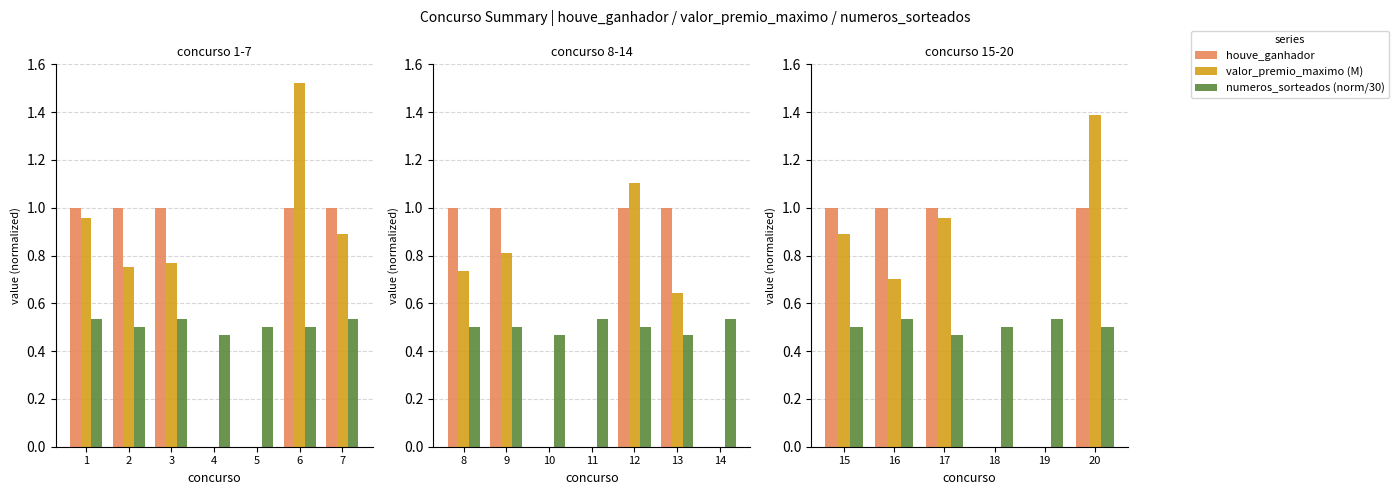

What is the value of the houve_ganhador bar at the 1st from the left?

1.0